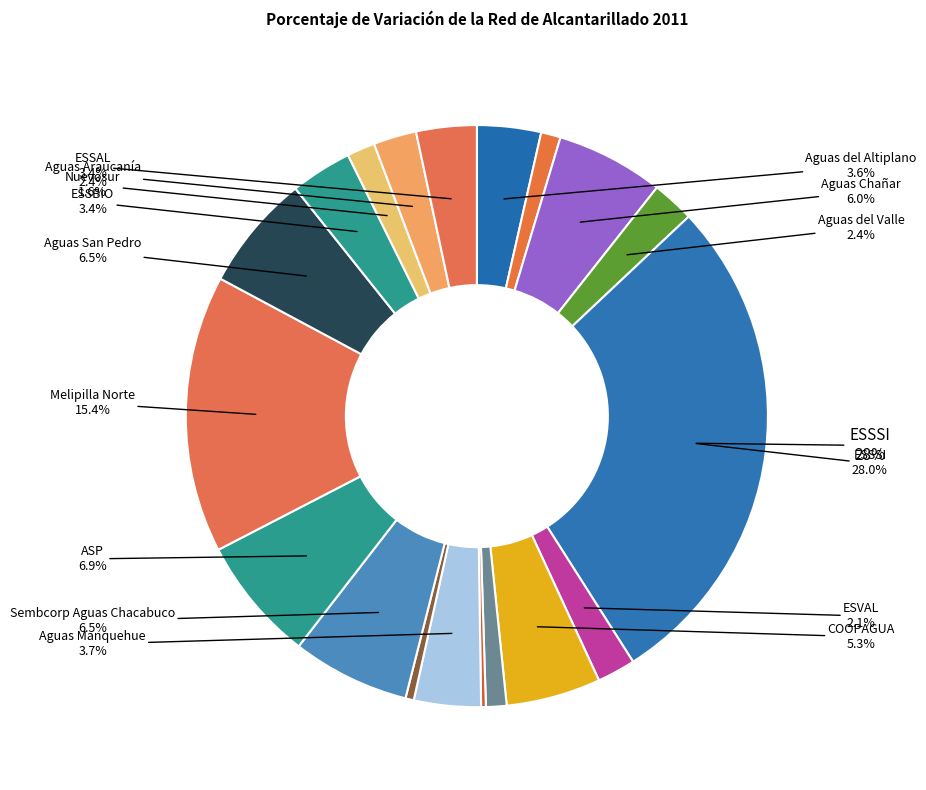

Does any single category account for the majority?

No